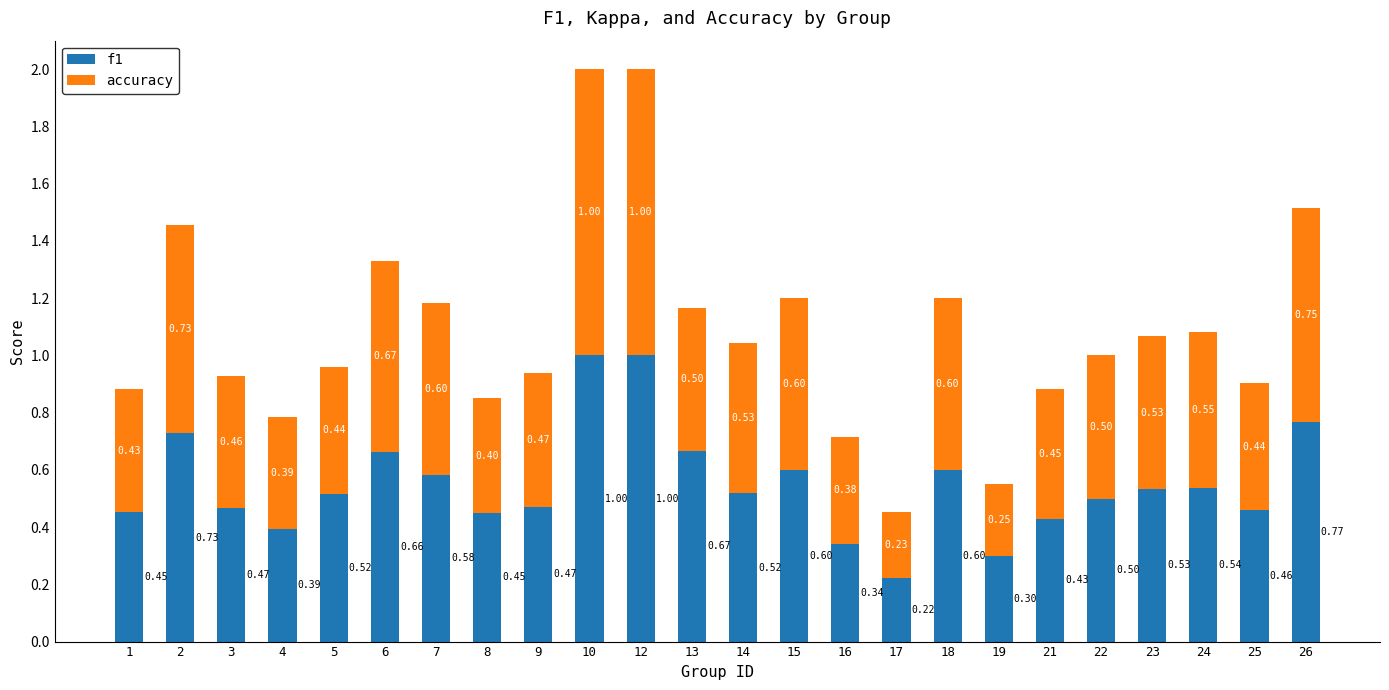

What is the total value across all series at 24?

1.1